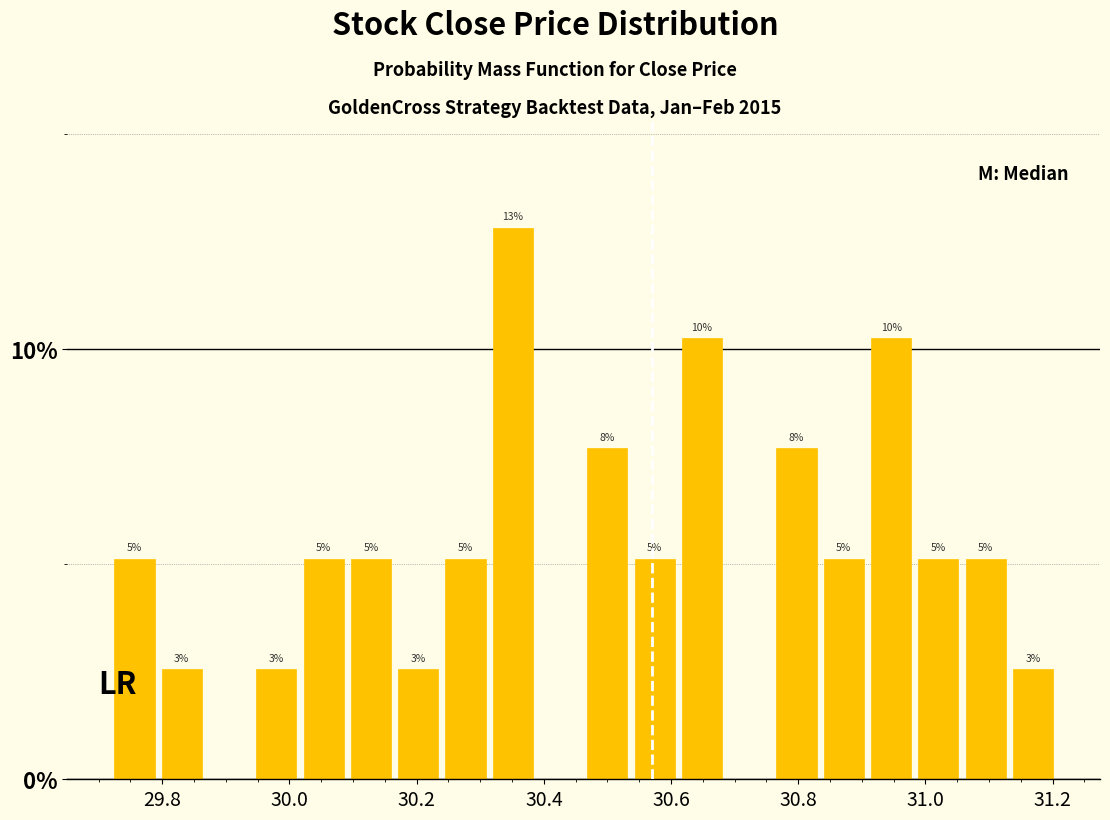

Read against the x-axis, roughly where is the centre of the tallest bar?

30.36